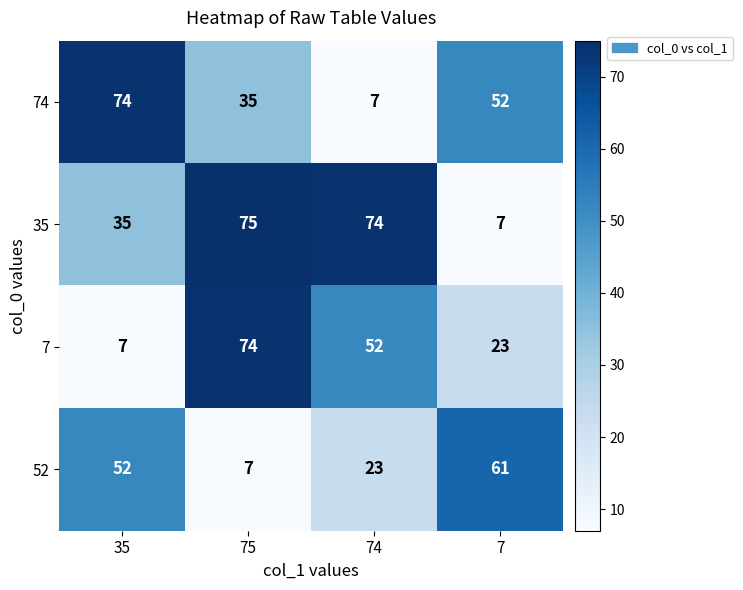

What is the spread (max minus min) of values at 7?

54